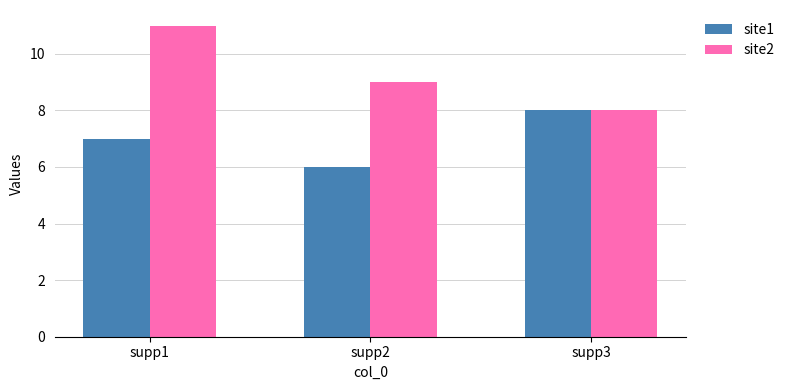

What is the sum of all site1 values?

21